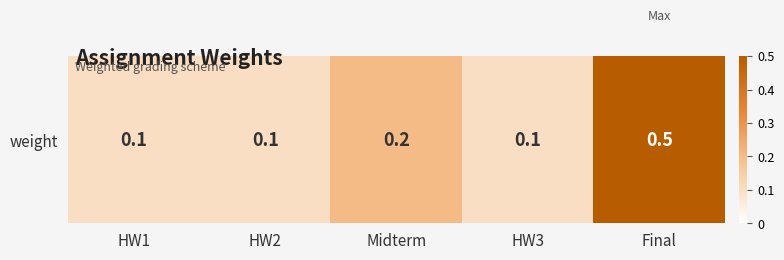

Which category has the highest value across all series?

Final